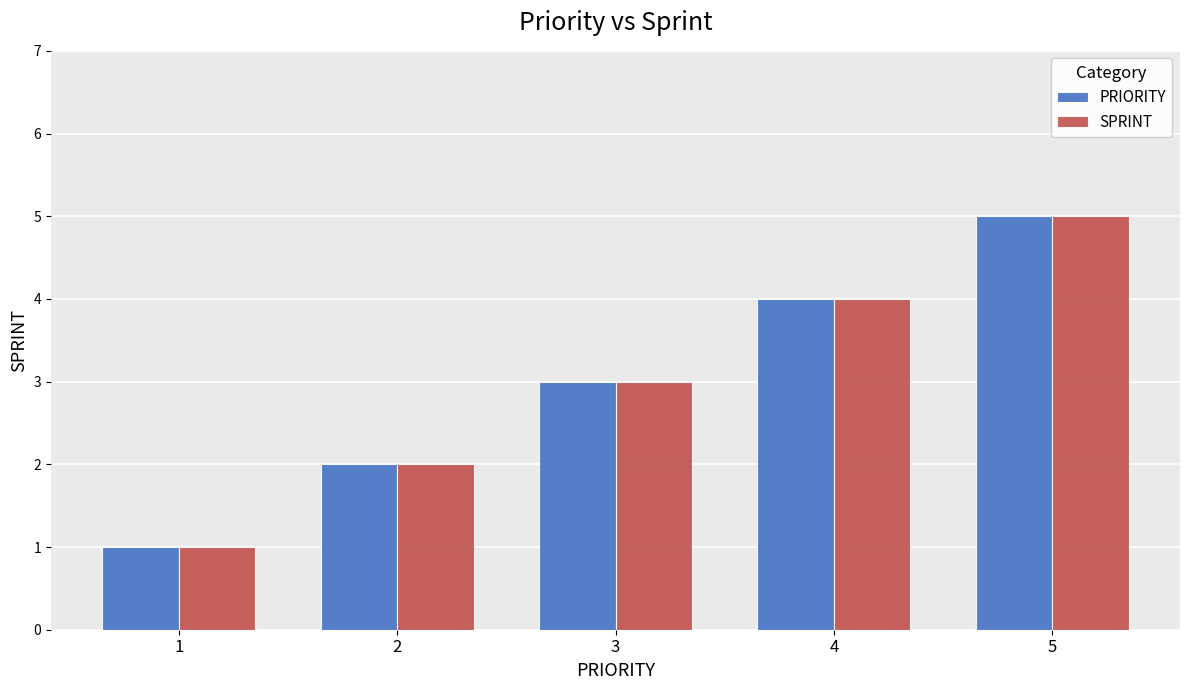

What is the value of the PRIORITY bar at the 2nd from the left?

2